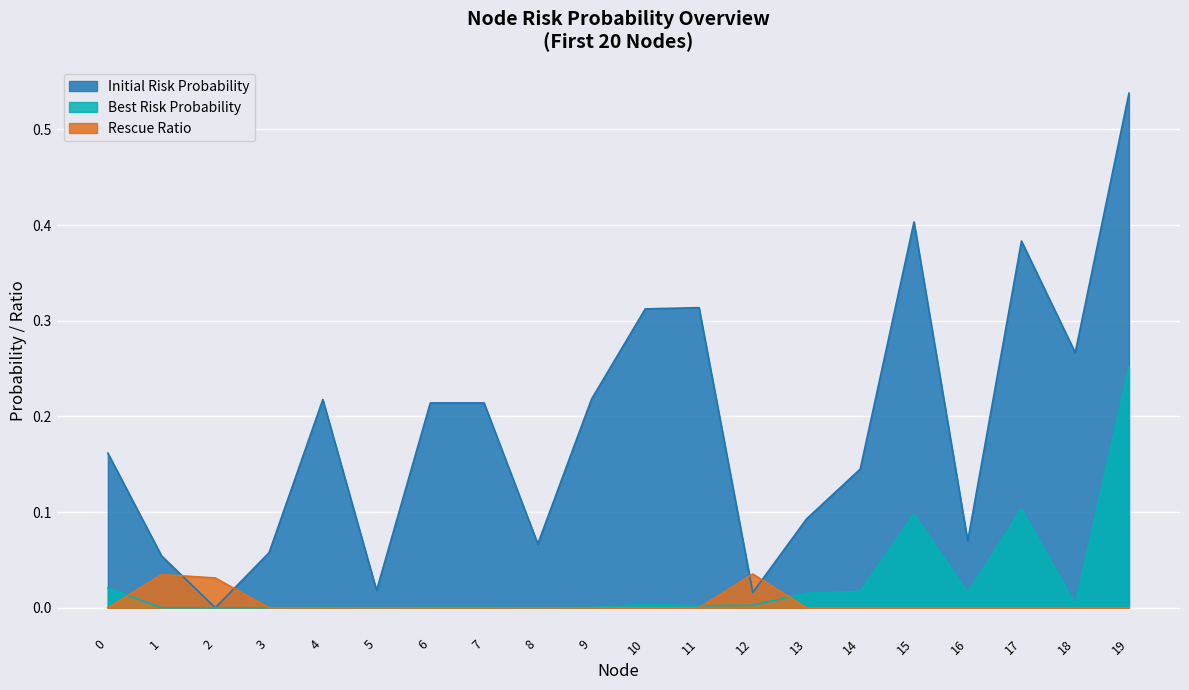

Reading right to left, list all the values displayed in this chart.

Initial Risk Probability: 0.5	0.3	0.4	0.1	0.4	0.1	0.1	0.0	0.3	0.3	0.2	0.1	0.2	0.2	0.0	0.2	0.1	0.0	0.1	0.2
Best Risk Probability: 0.3	0.0	0.1	0.0	0.1	0.0	0.0	0.0	0.0	0.0	0.0	0.0	0.0	0.0	0.0	0.0	0.0	0.0	0.0	0.0
Rescue Ratio: 0.0	0.0	0.0	0.0	0.0	0.0	0.0	0.0	0.0	0.0	0.0	0.0	0.0	0.0	0.0	0.0	0.0	0.0	0.0	0.0